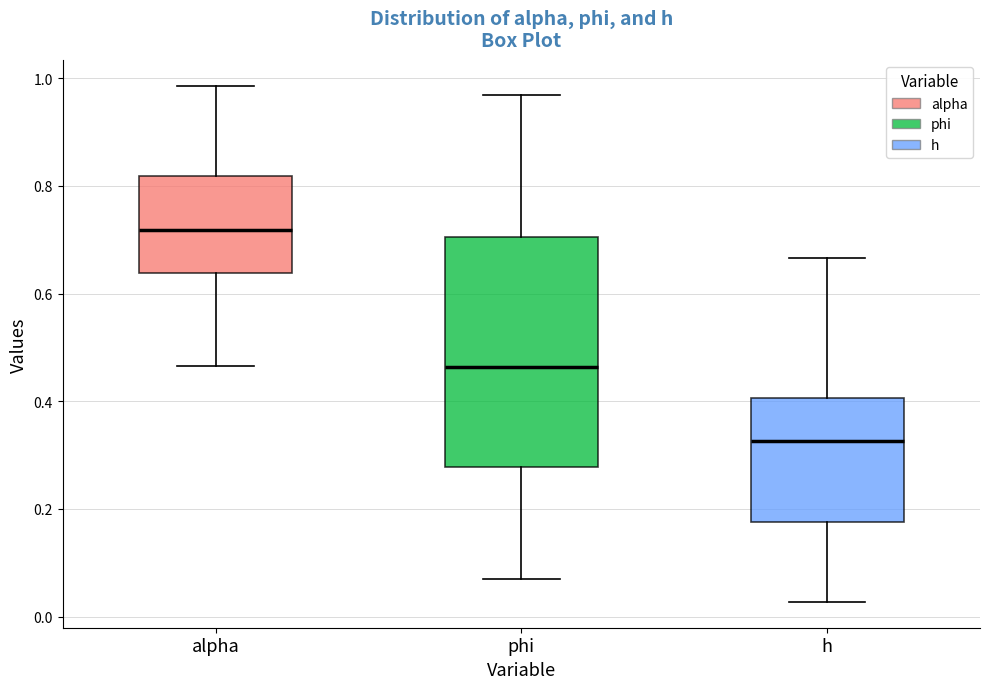

Reading left to right, transcribe this box plot: for each box, give where its median line is, the range the box spans, and where its two whiskers end, as read against the y-axis. The values are not printed on the chart, so give them approximately, as read against the axis.

alpha: median 0.72, box 0.64 to 0.82, whiskers 0.46 to 0.98
phi: median 0.46, box 0.28 to 0.70, whiskers 0.08 to 0.96
h: median 0.32, box 0.18 to 0.40, whiskers 0.02 to 0.66